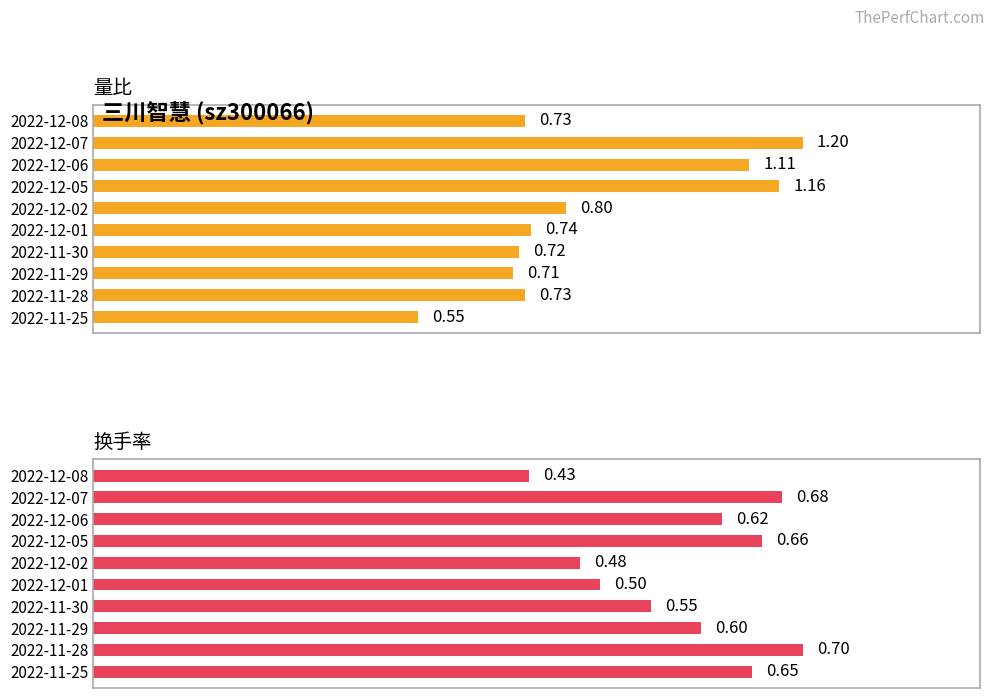

Between 2022-11-29 and 2022-12-02, which is larger?

2022-12-02